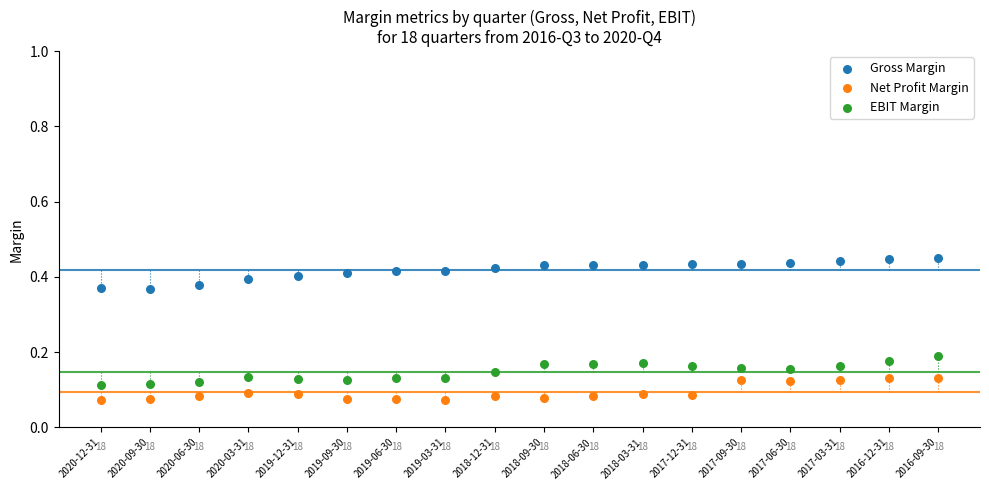

What are all the series names shown in the legend?

Gross Margin, Net Profit Margin, EBIT Margin